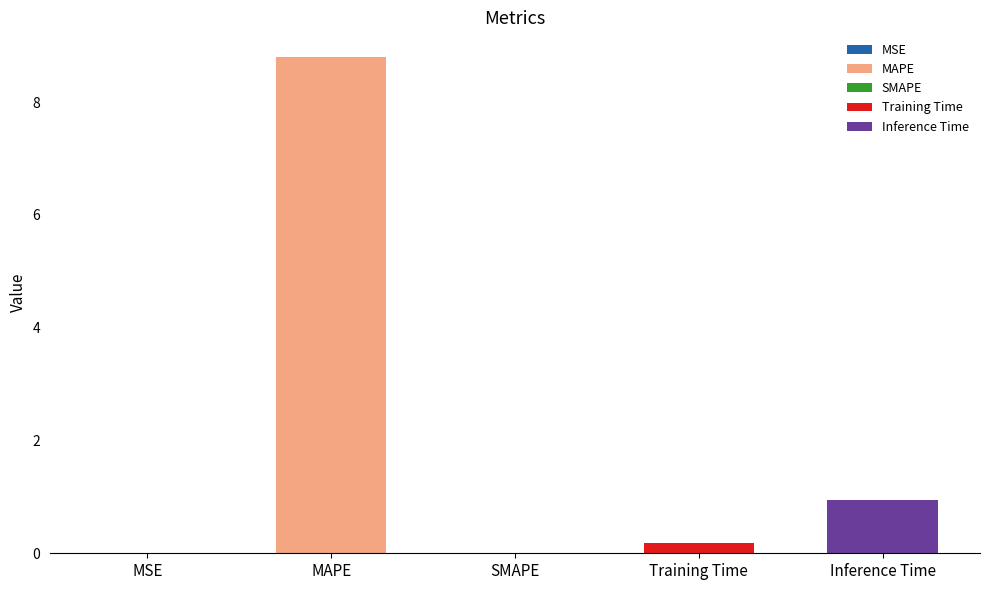

What is the approximate value at Inference Time?

0.9